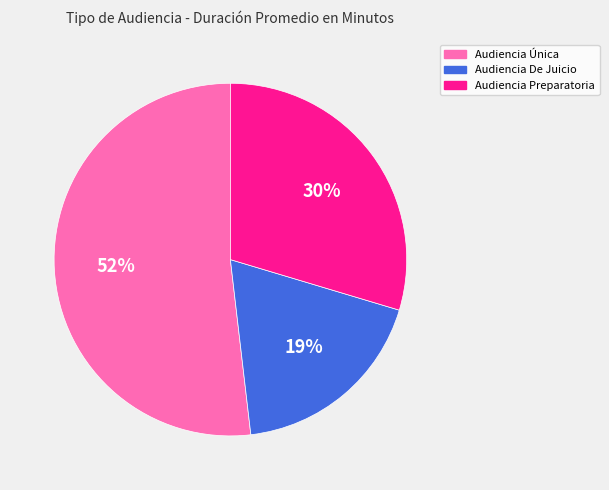

Count the number of slices in the pie.

3